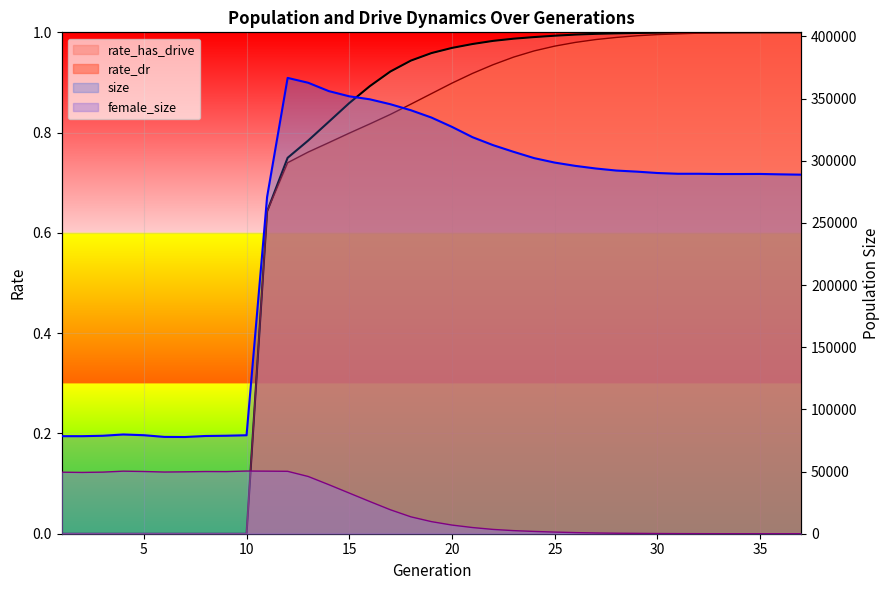

Reading right to left, transcribe all the data shown in this chart.

size: 288791.0	289056.0	289375.0	289322.0	289313.0	289522.0	289521.0	290135.0	291230.0	292105.0	293760.0	295879.0	298513.0	302100.0	307160.0	312547.0	318934.0	327239.0	334736.0	340608.0	345464.0	349408.0	351816.0	356022.0	362720.0	366616.0	270888.0	79212.0	78820.0	78615.0	77797.0	77883.0	79238.0	79823.0	78796.0	78461.0	78474.0
female_size: 0.0	2.0	2.0	5.0	21.0	47.0	87.0	158.0	284.0	402.0	596.0	906.0	1321.0	1843.0	2495.0	3460.0	4971.0	6963.0	9724.0	13582.0	19269.0	25902.0	32687.0	39480.0	46044.0	50191.0	50321.0	50416.0	49977.0	50024.0	49789.0	49616.0	50051.0	50318.0	49543.0	49302.0	49490.0
rate_dr: 1.0	1.0	1.0	1.0	1.0	1.0	1.0	1.0	1.0	1.0	1.0	1.0	1.0	1.0	1.0	0.9	0.9	0.9	0.9	0.9	0.8	0.8	0.8	0.8	0.8	0.7	0.6	0.0	0.0	0.0	0.0	0.0	0.0	0.0	0.0	0.0	0.0
rate_has_drive: 1.0	1.0	1.0	1.0	1.0	1.0	1.0	1.0	1.0	1.0	1.0	1.0	1.0	1.0	1.0	1.0	1.0	1.0	1.0	0.9	0.9	0.9	0.9	0.8	0.8	0.7	0.6	0.0	0.0	0.0	0.0	0.0	0.0	0.0	0.0	0.0	0.0